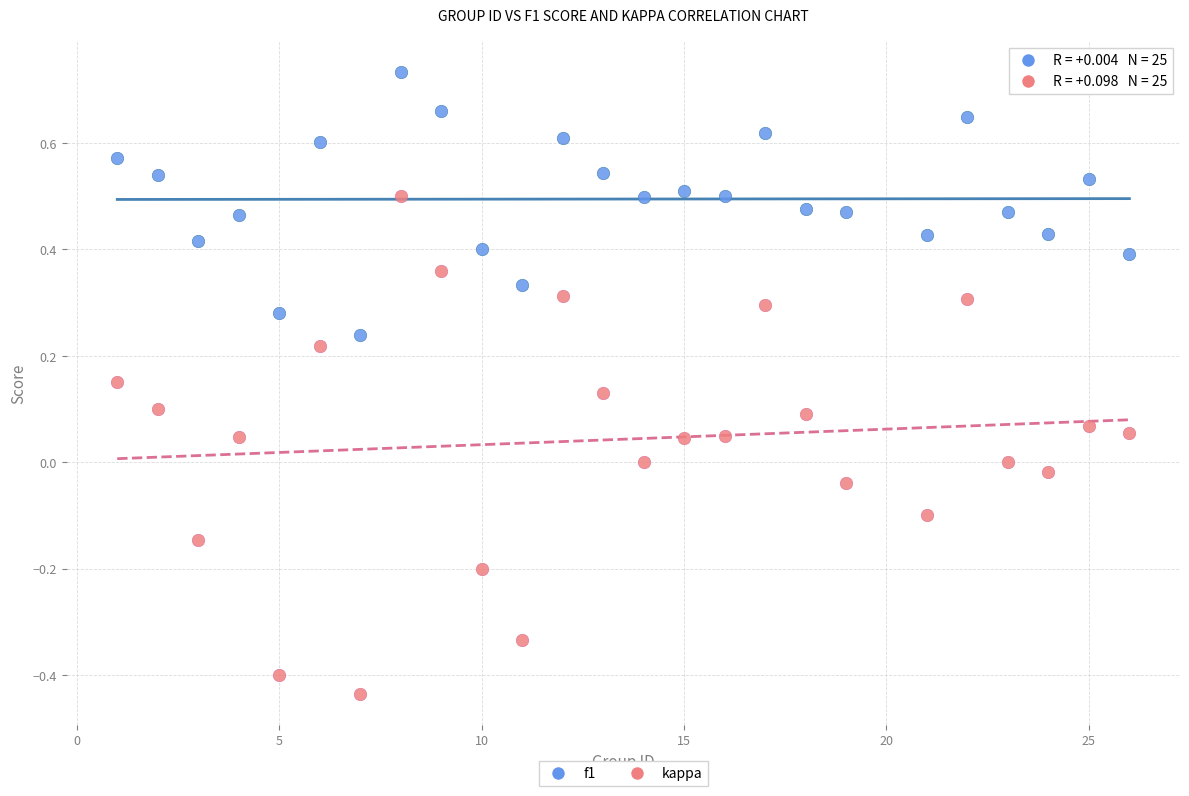

What are all the series names shown in the legend?

f1, kappa